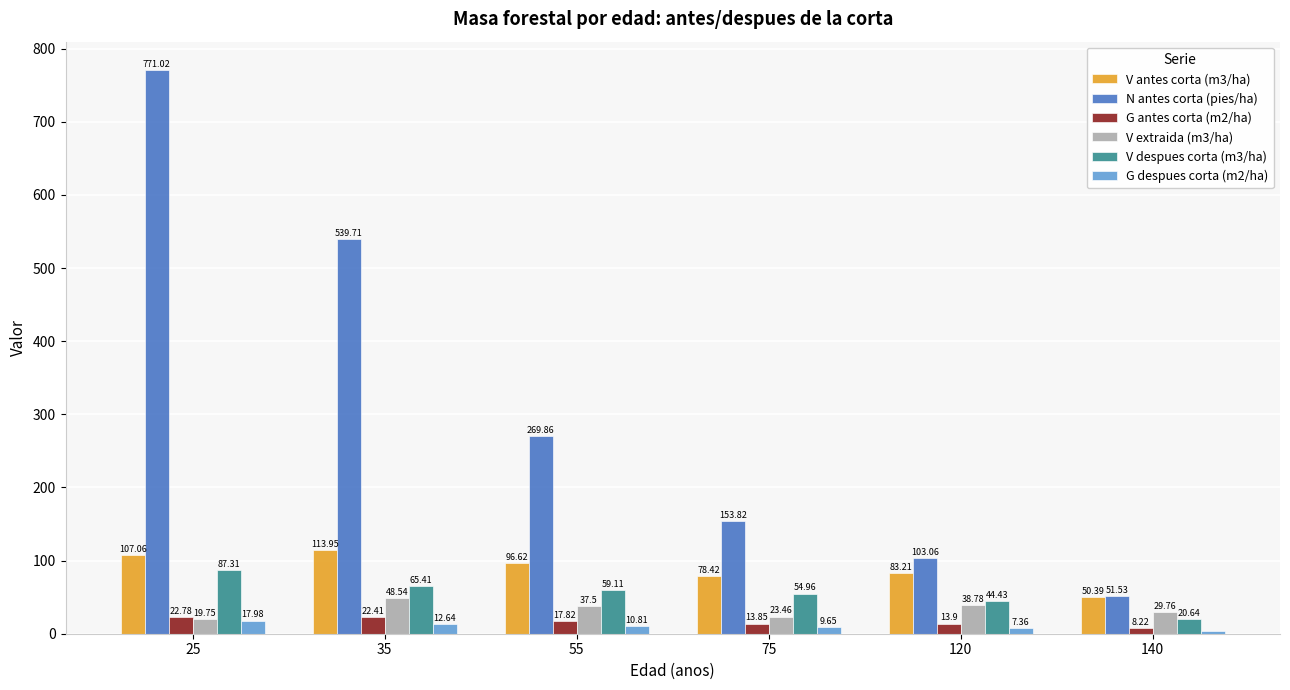

What are all the series names shown in the legend?

V antes corta (m3/ha), N antes corta (pies/ha), G antes corta (m2/ha), V extraida (m3/ha), V despues corta (m3/ha), G despues corta (m2/ha)